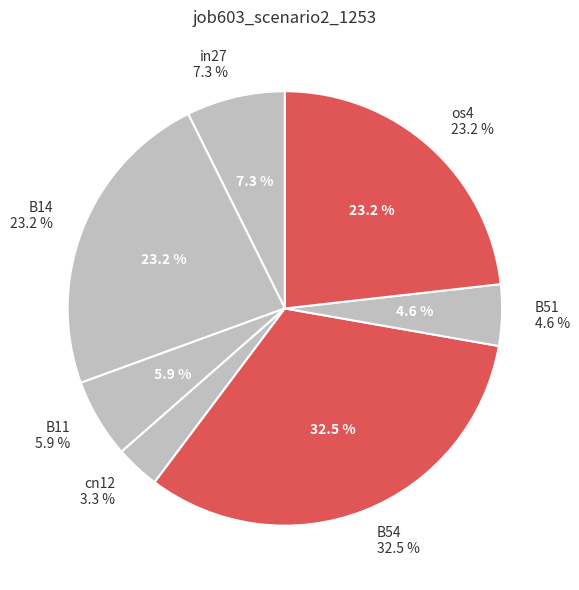

How many slices are in this pie chart?

7